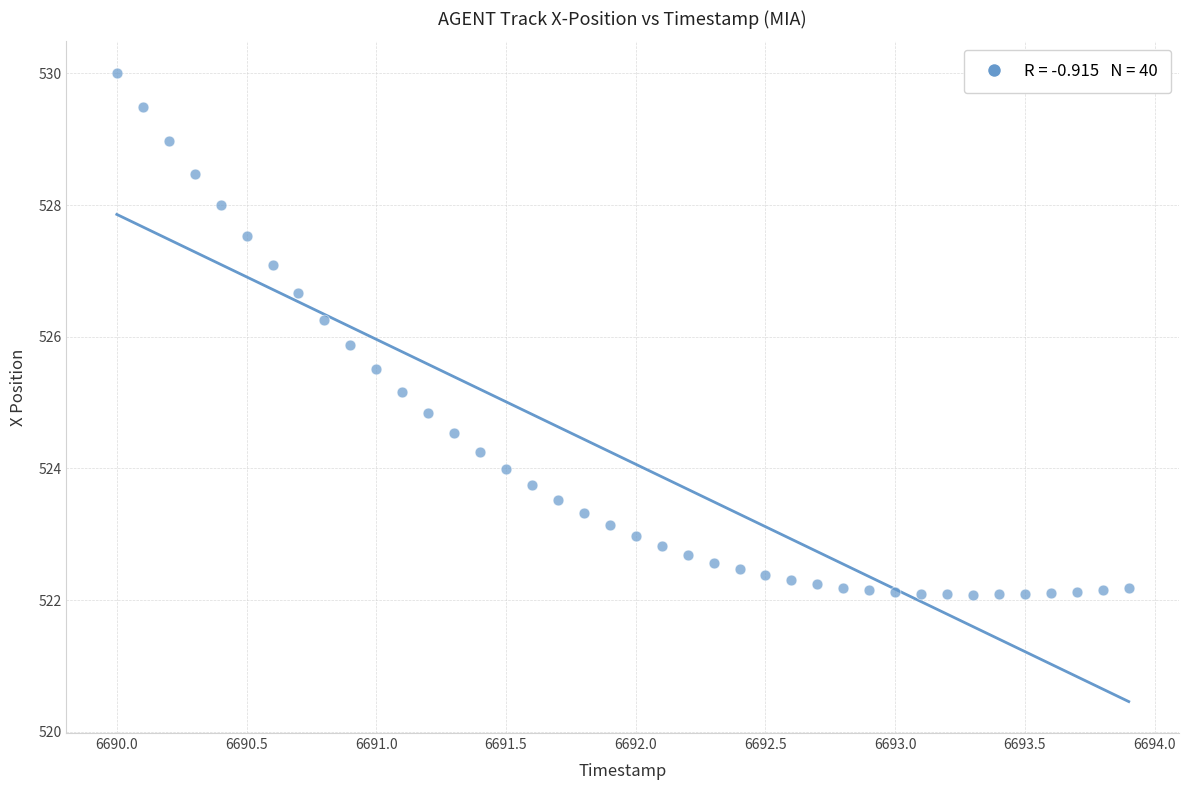

What is the range of X values (max minus min)?

3.9